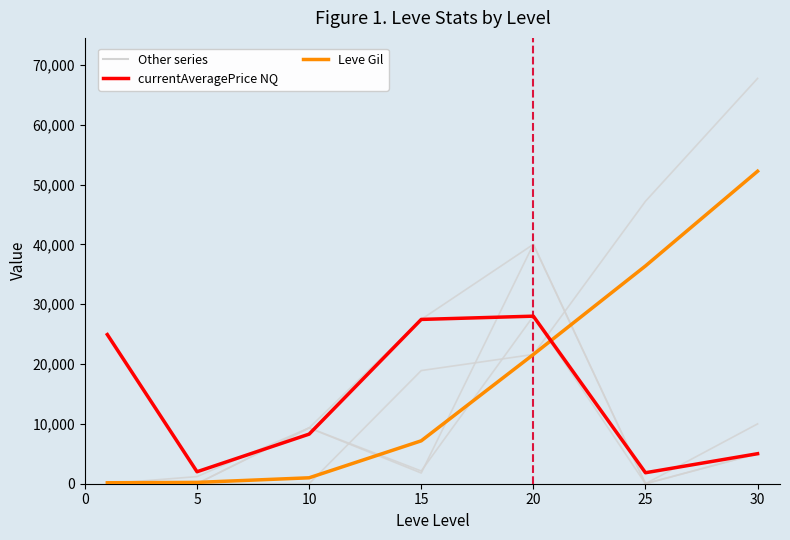

Does the chart have visible grid lines?

No